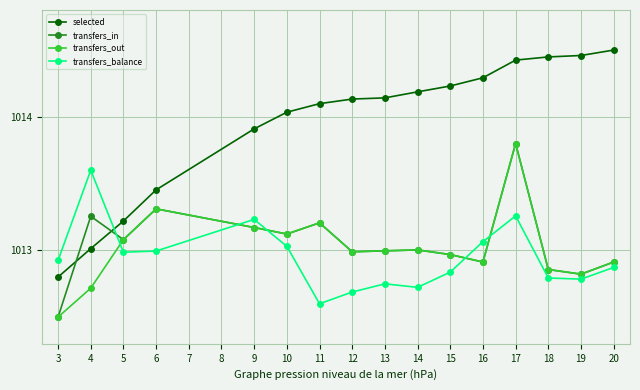

What are all the series names shown in the legend?

selected, transfers_in, transfers_out, transfers_balance